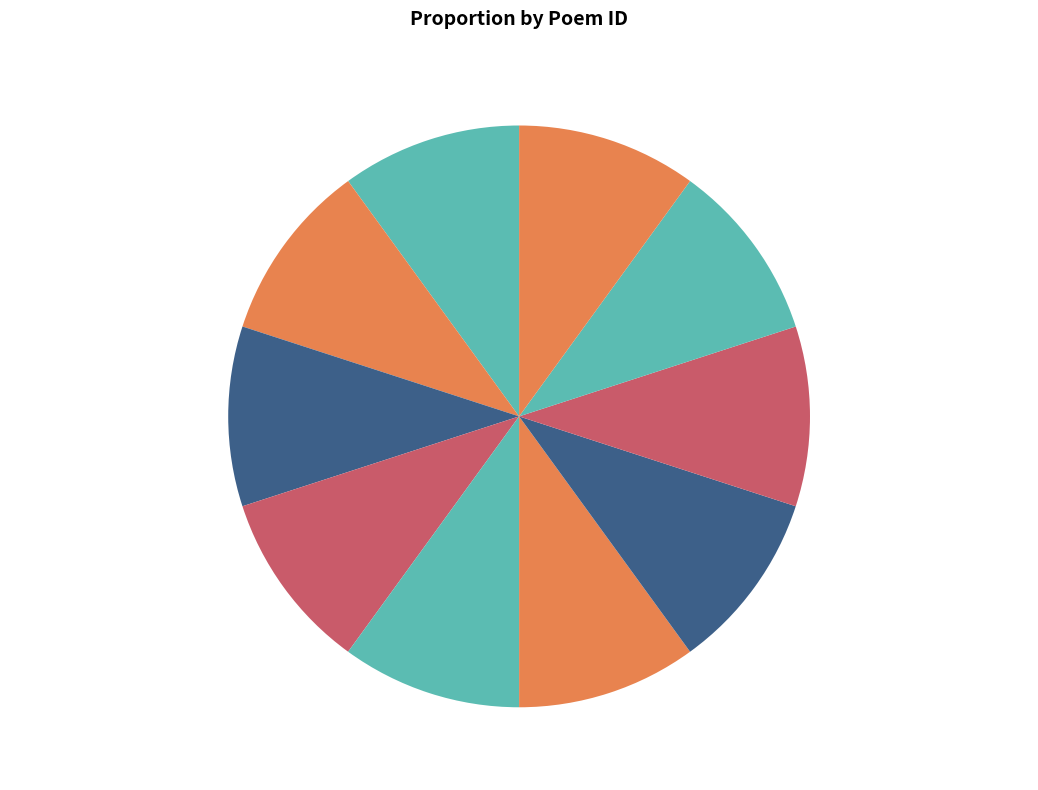

The 宫词一百首（并序）（录五十首） 其十四 slice represents 10% of the pie. True or false?

True